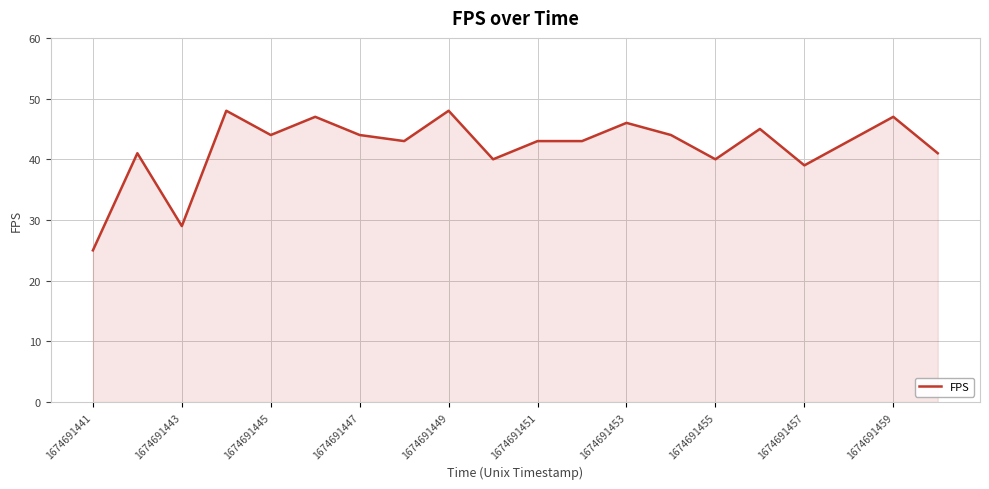

What is the maximum value shown in the chart?

48